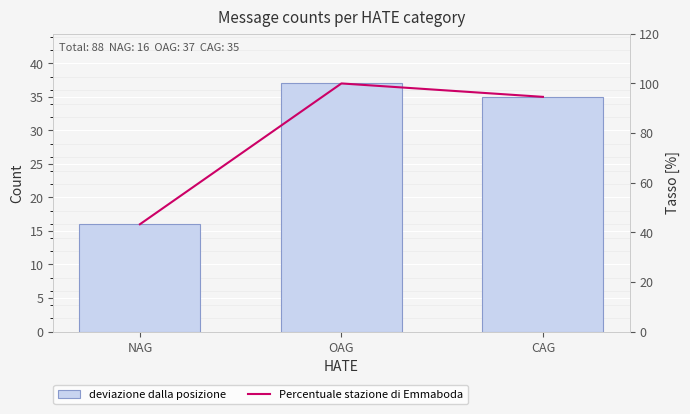

What is the value of the Percentuale stazione di Emmaboda bar at the 3rd from the left?

94.6